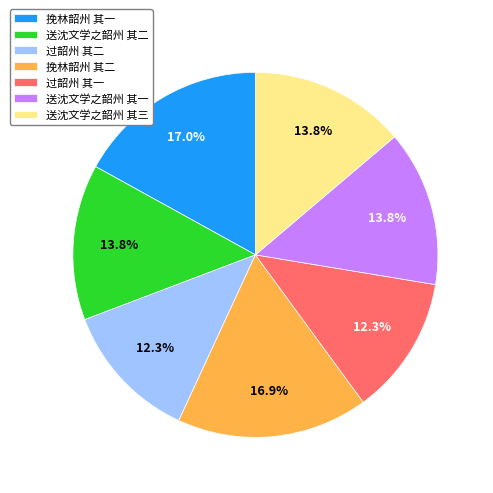

Is the sum of 挽林韶州 其二 and 送沈文学之韶州 其二 greater than half?

No